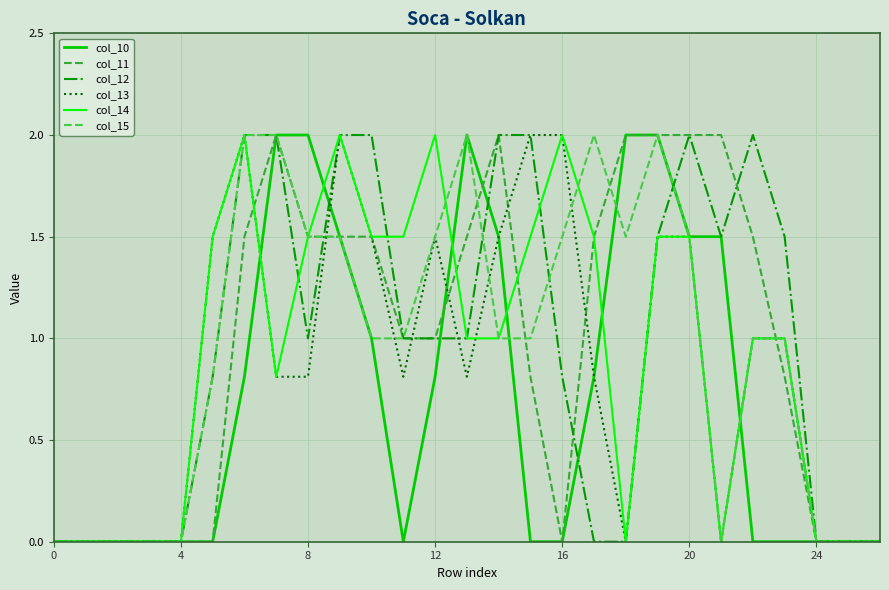

How many series are shown in this chart?

6